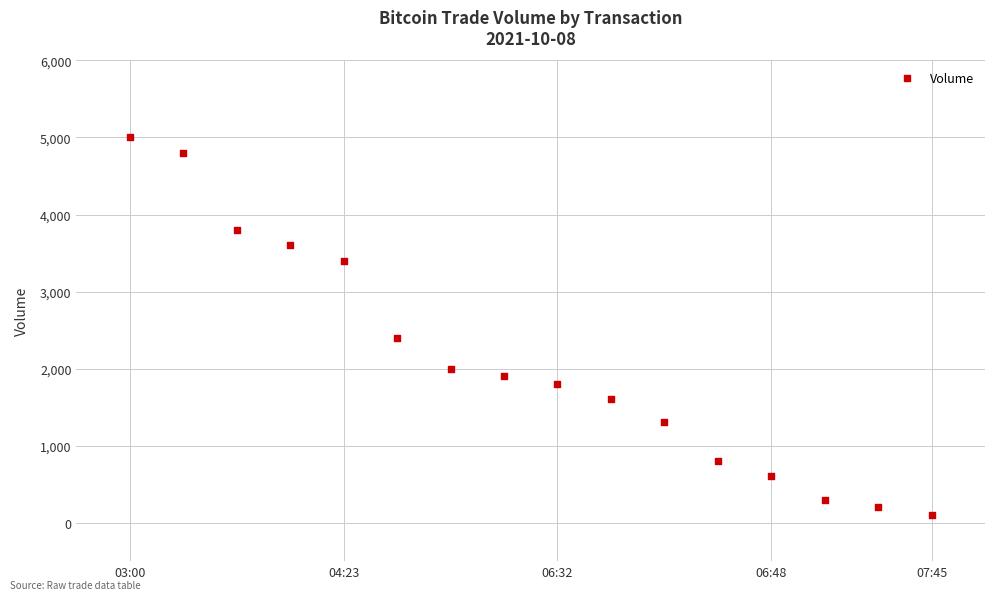

What Y value in the scatter plot is closest to 2550?

2400